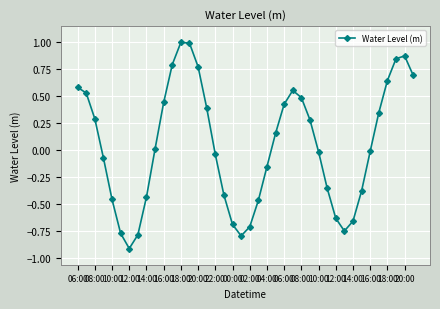

True or false: the data has more than 1 interior local peaks.

True